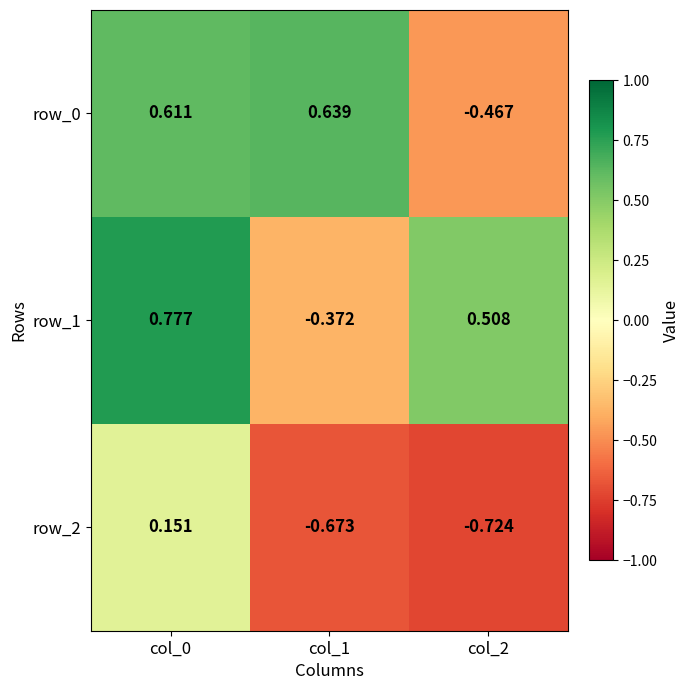

Which category has the lowest value in the row_0 series?

col_2